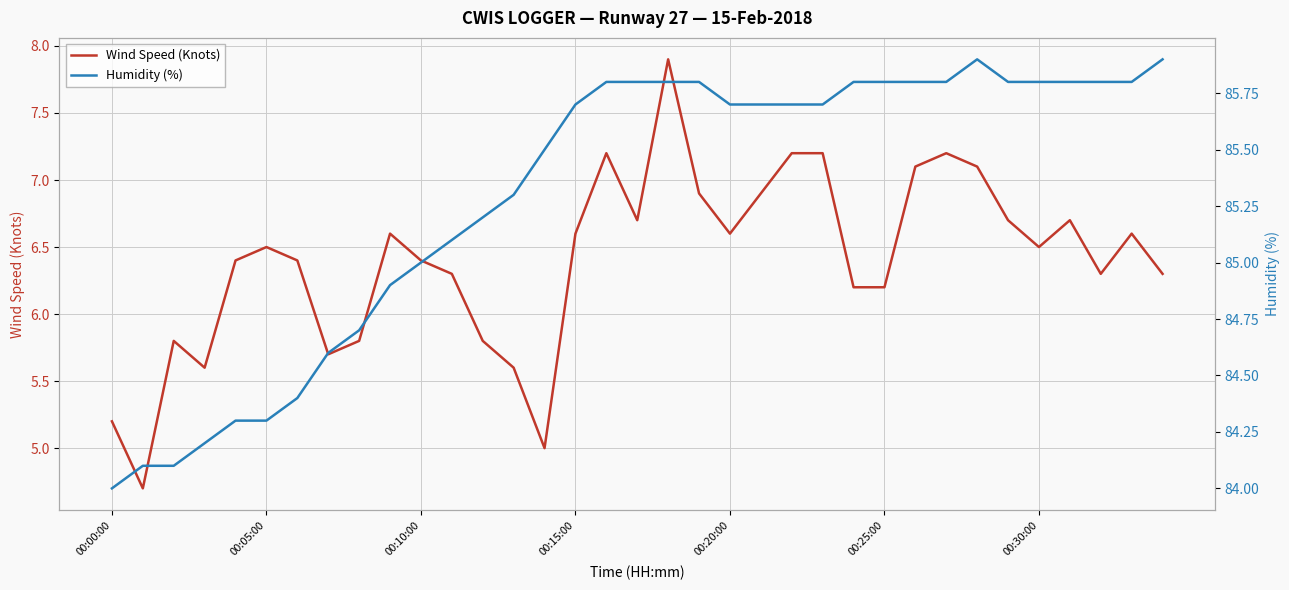

What are all the series names shown in the legend?

Wind Speed (Knots), Humidity (%)